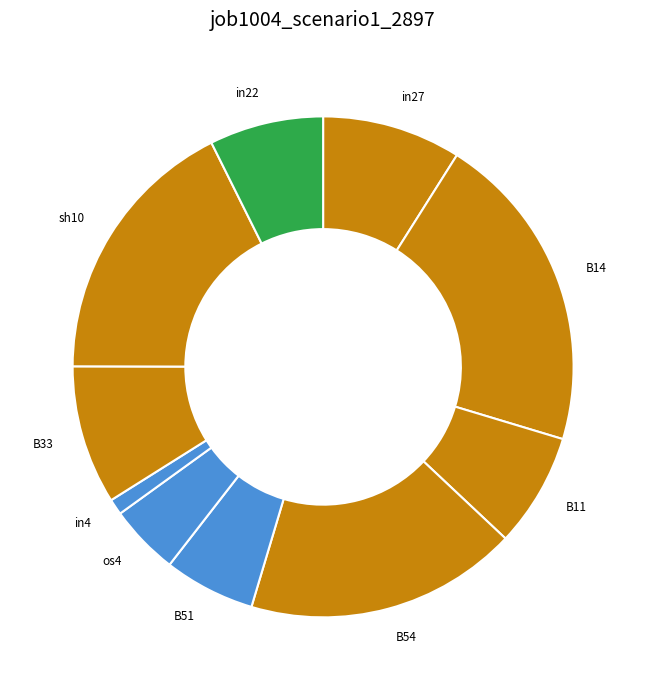

Is in22 the majority of the pie?

No